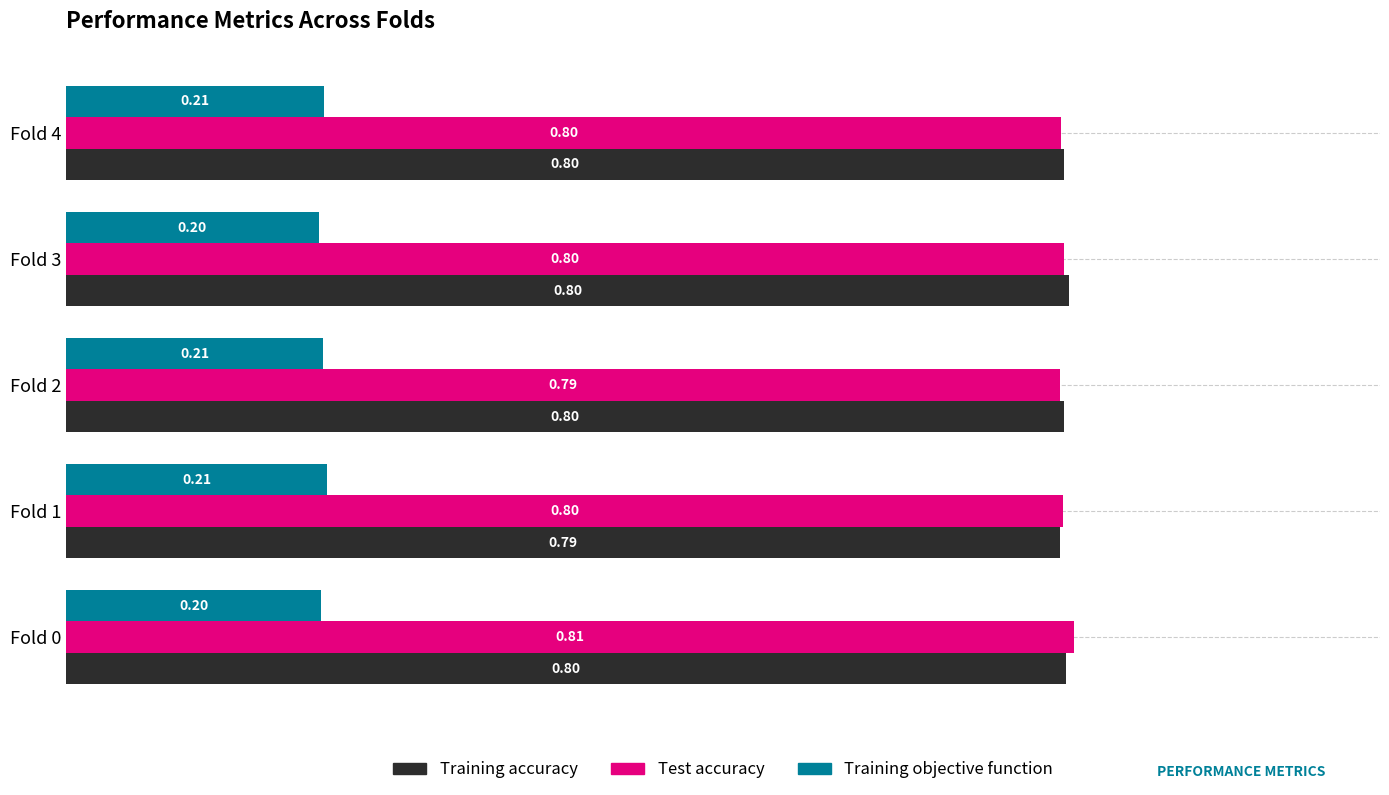

Where is Test accuracy nearest to the value 0?

Fold 2